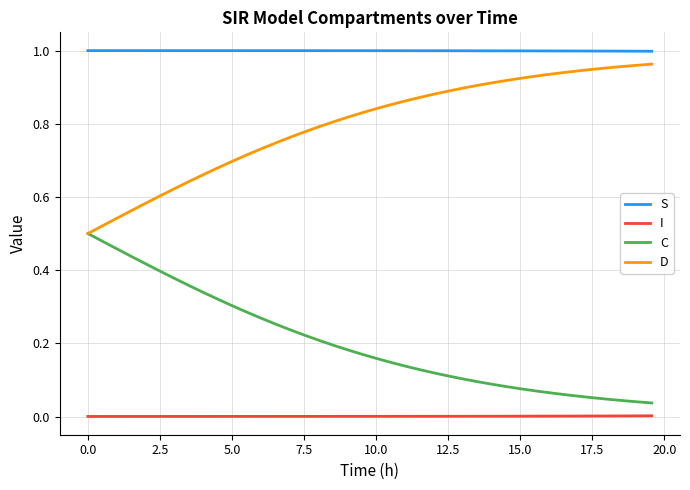

True or false: S and D cross at least once.

False